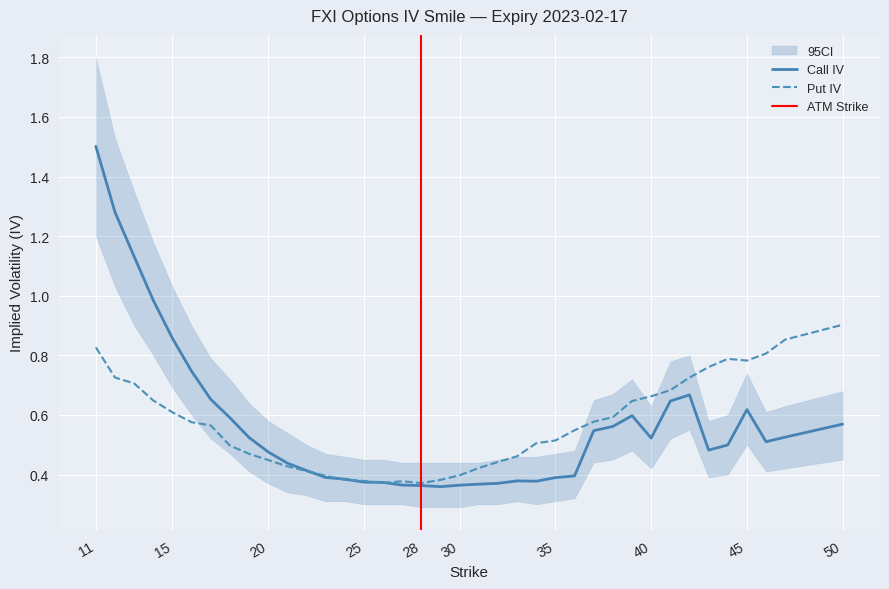

Which series has the largest total across all categories?

Put IV